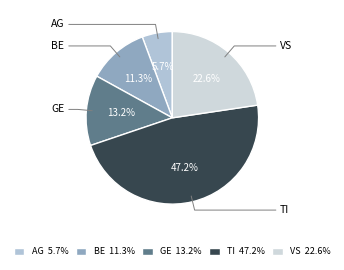

Combined, do TI and BE account for over 50%?

Yes